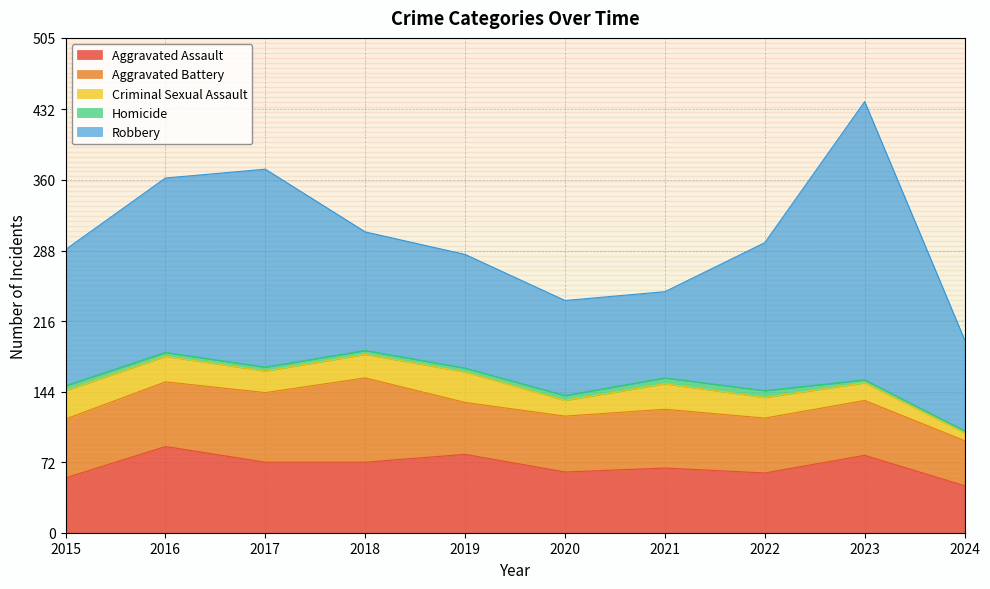

How many interior local valleys does the Robbery series have?

1